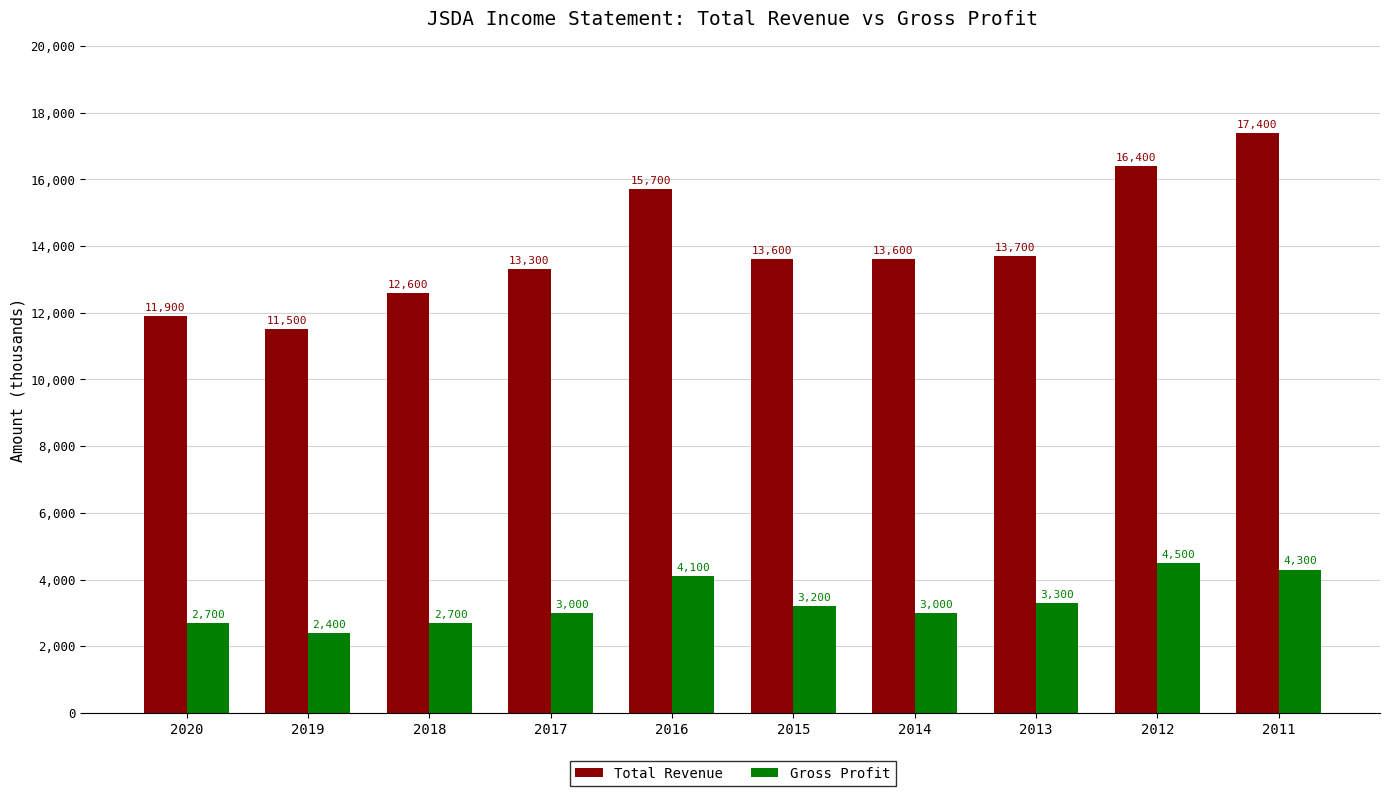

What is the difference between the highest and lowest values at 2013?

10400